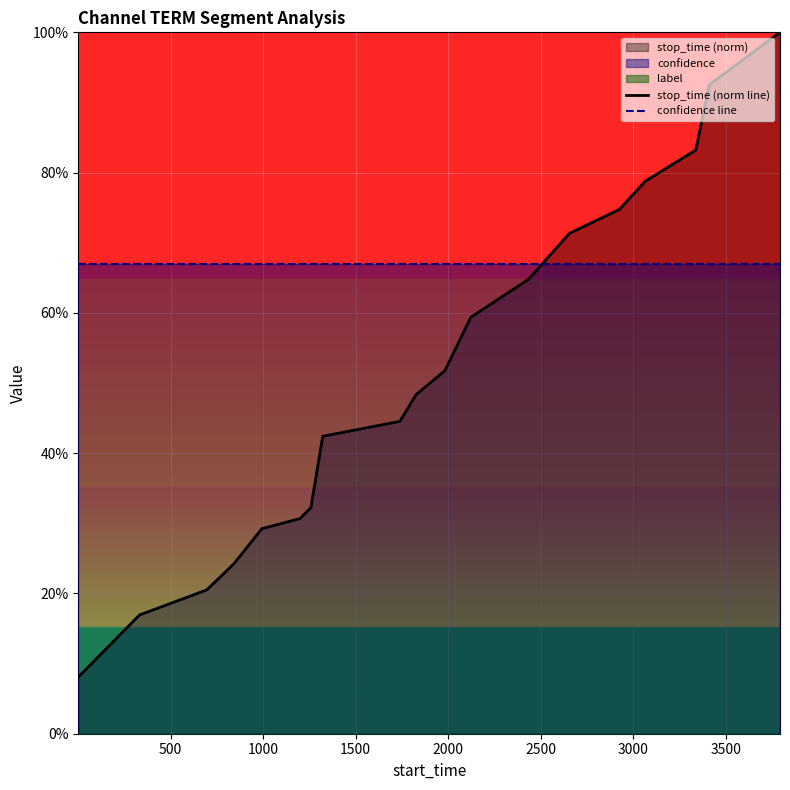

The stop_time (norm line) series shows 1.5 at 19. True or false?

False